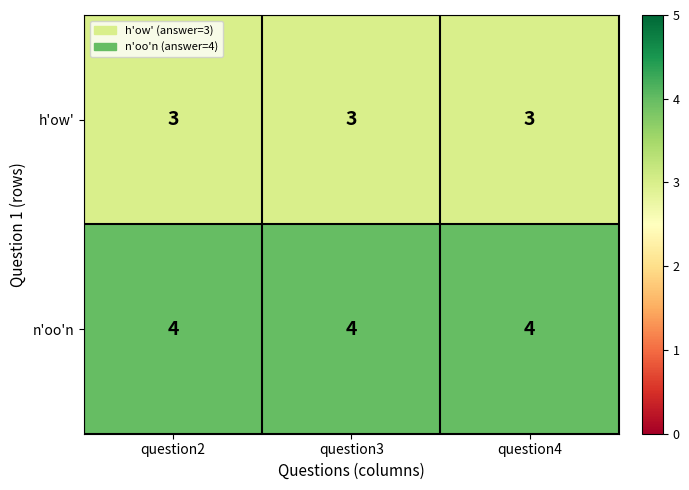

What is the average value of the n'oo'n series?

4